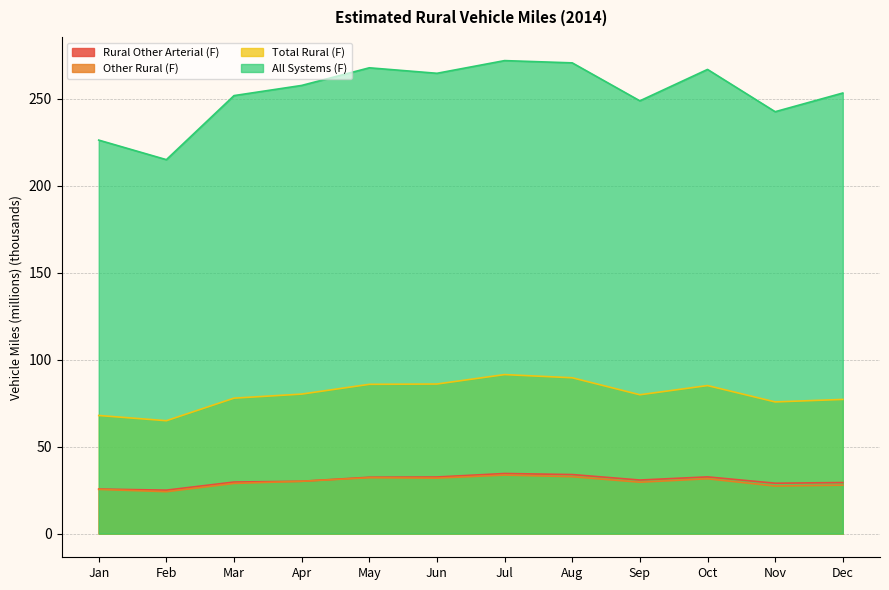

At which label does All Systems (F) first exceed 257?

Apr